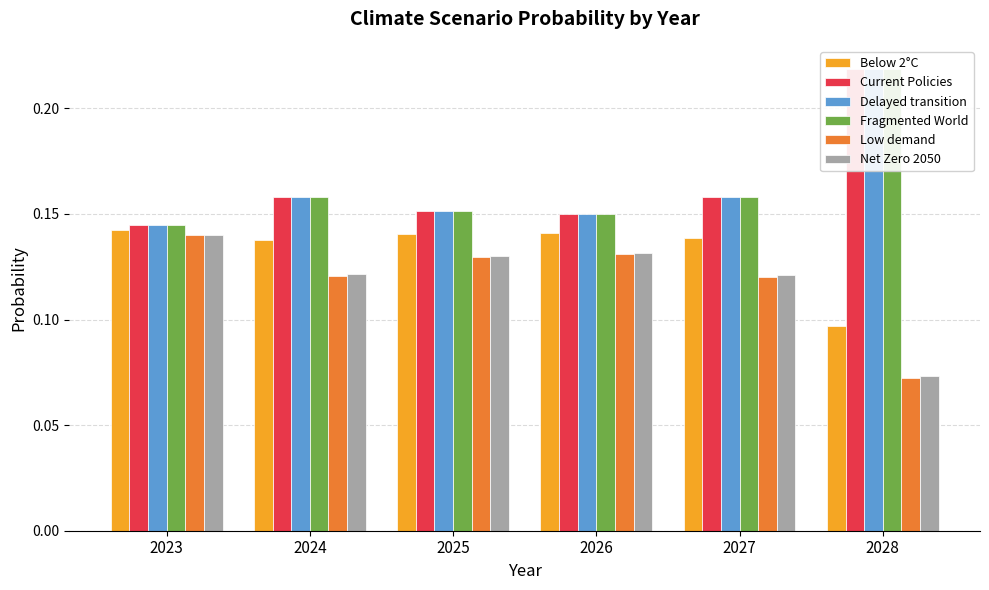

Reading left to right, list all the values displayed in this chart.

Below 2°C: 0.1	0.1	0.1	0.1	0.1	0.1
Current Policies: 0.1	0.2	0.2	0.2	0.2	0.2
Delayed transition: 0.1	0.2	0.2	0.2	0.2	0.2
Fragmented World: 0.1	0.2	0.2	0.2	0.2	0.2
Low demand: 0.1	0.1	0.1	0.1	0.1	0.1
Net Zero 2050: 0.1	0.1	0.1	0.1	0.1	0.1